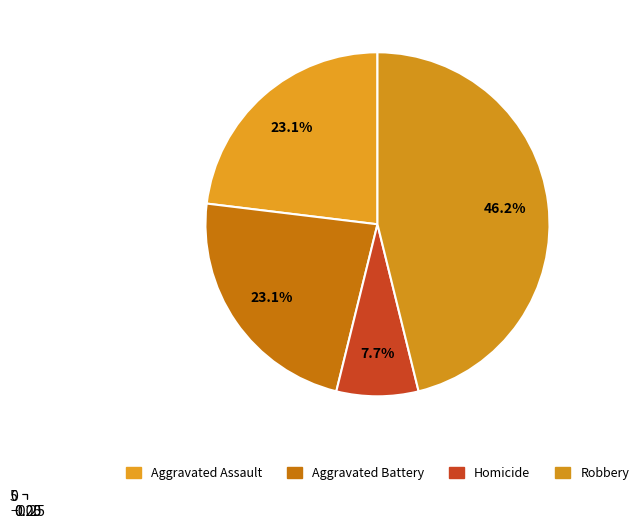

Is there a majority slice in this chart?

No